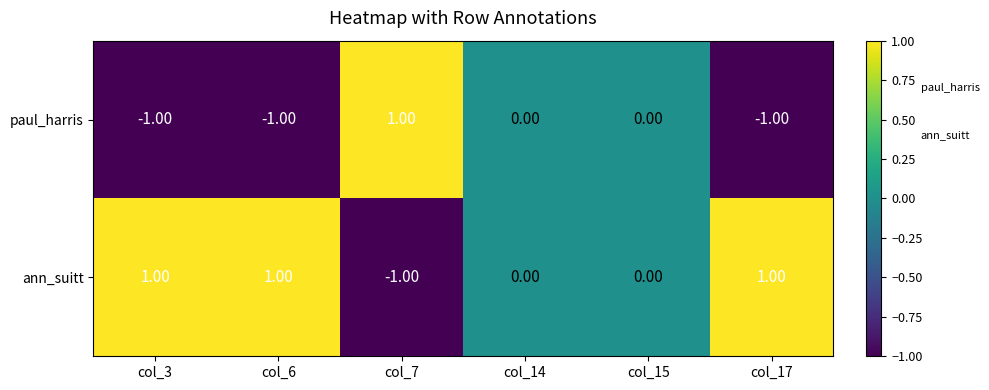

Is the value of paul_harris at col_17 greater than the value of ann_suitt at col_3?

No